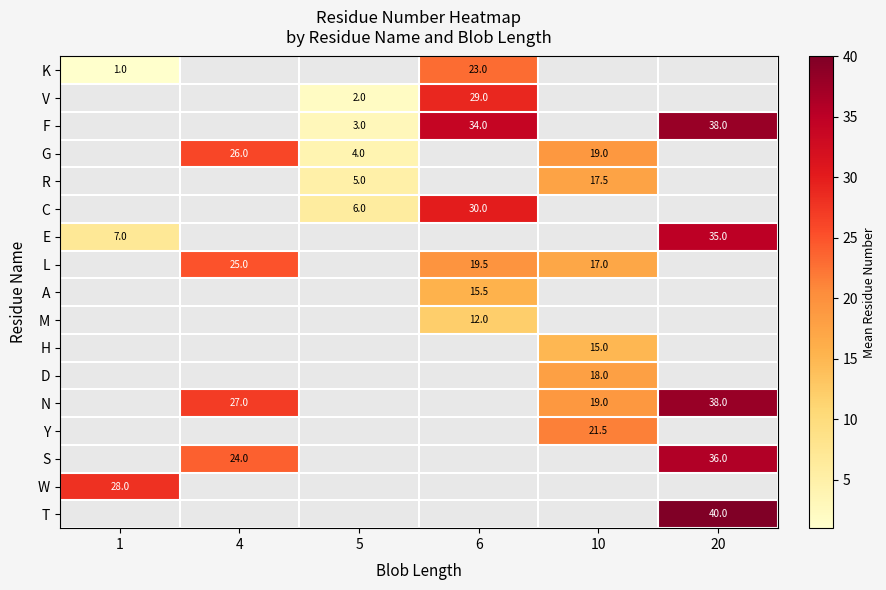

Which category has the highest value across all series?

20